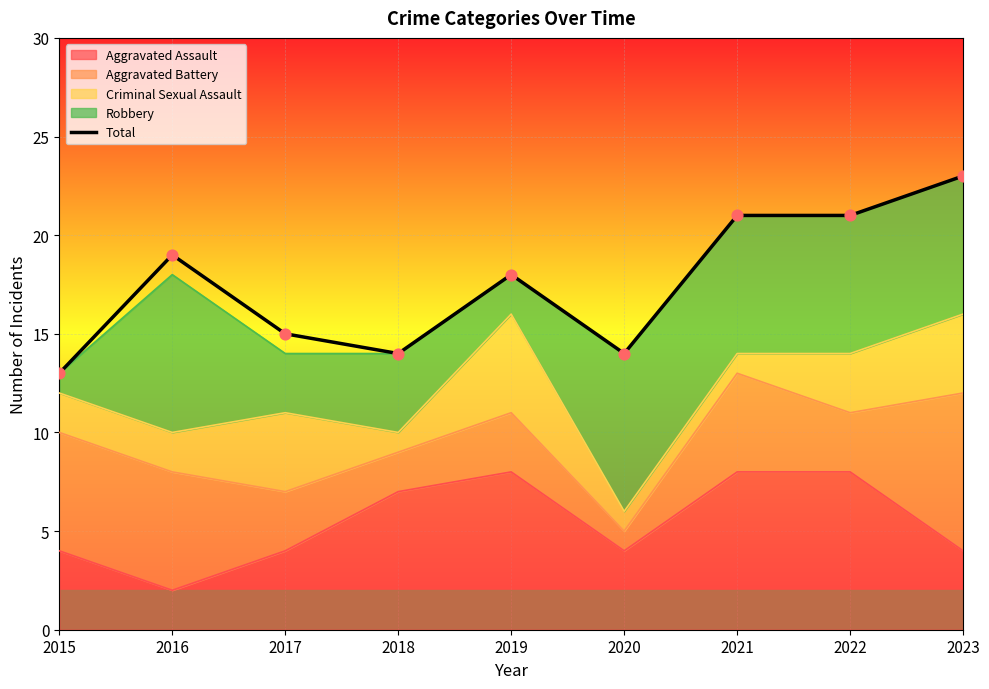

What is the change in value from 2019 to 2022?

+3